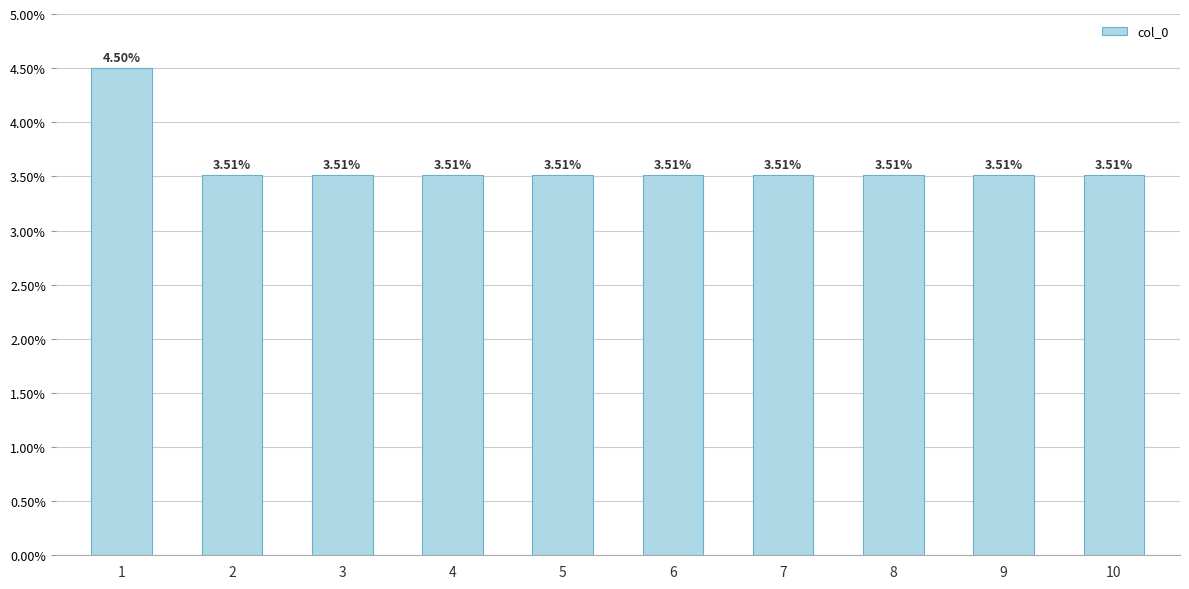

What is the maximum value shown in the chart?

4.5